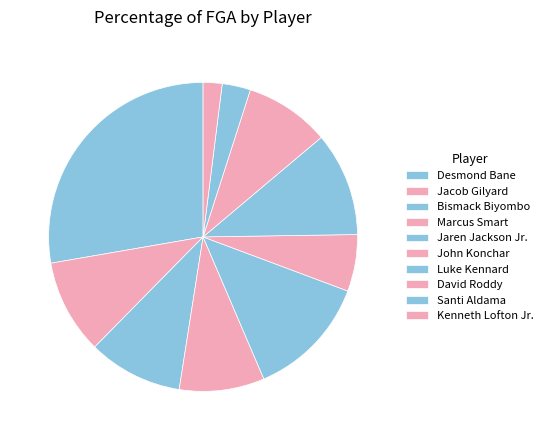

What is the total percentage of Bismack Biyombo and David Roddy?

18.8%